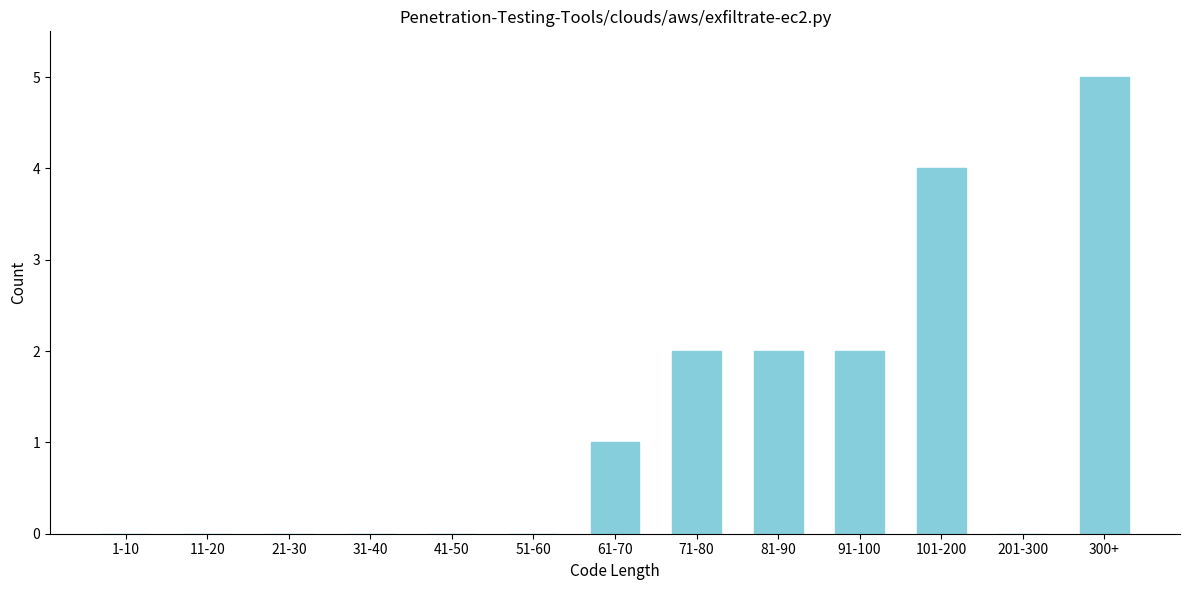

Reading left to right, list all the values displayed in this chart.

1-10=0	11-20=0	21-30=0	31-40=0	41-50=0	51-60=0	61-70=1	71-80=2	81-90=2	91-100=2	101-200=4	201-300=0	300+=5